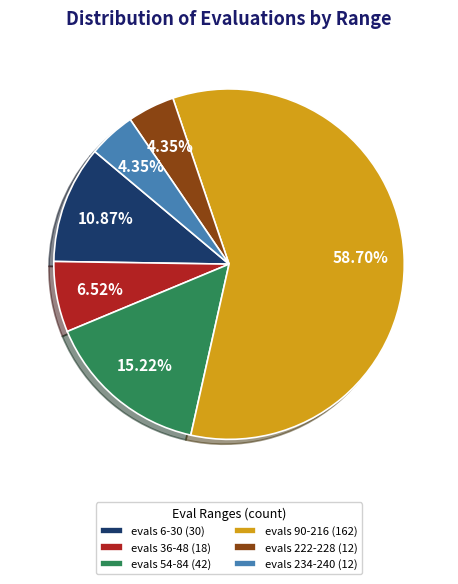

Between evals 36-48 and evals 54-84, which is larger?

evals 54-84